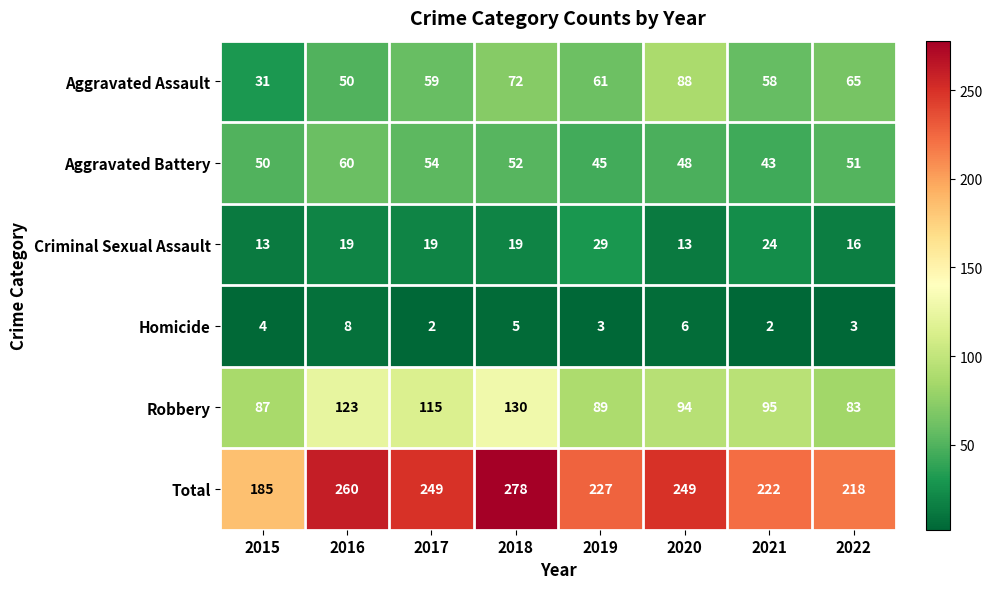

Is it true that Criminal Sexual Assault equals 32 at 2017?

False